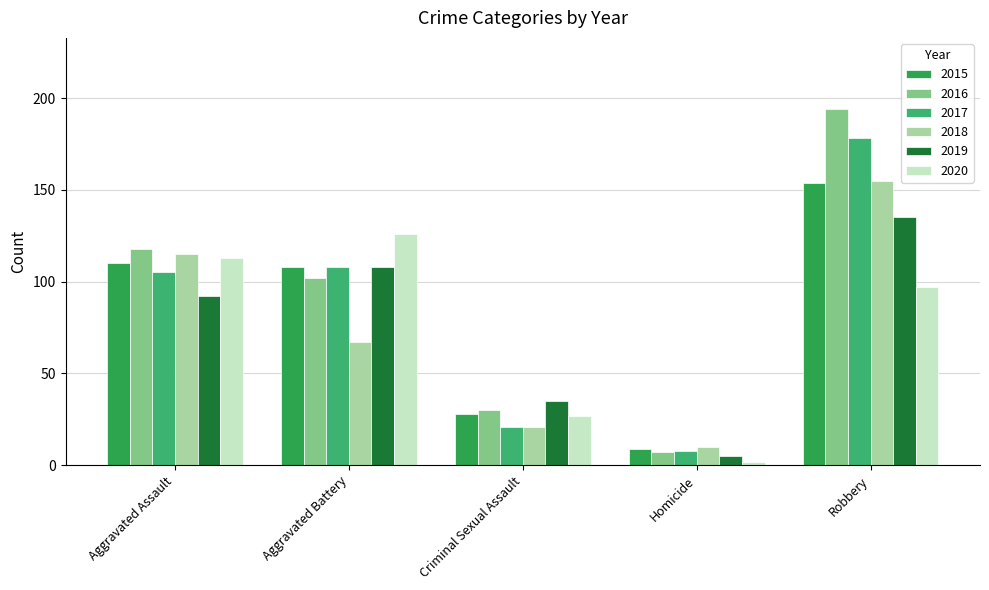

Which category has the lowest value across all series?

Homicide